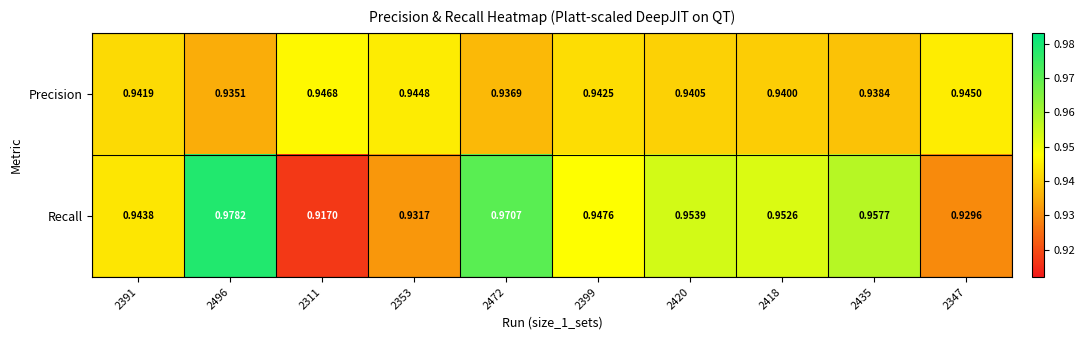

Rank the series at 2353 from highest to lowest value.

Precision, Recall